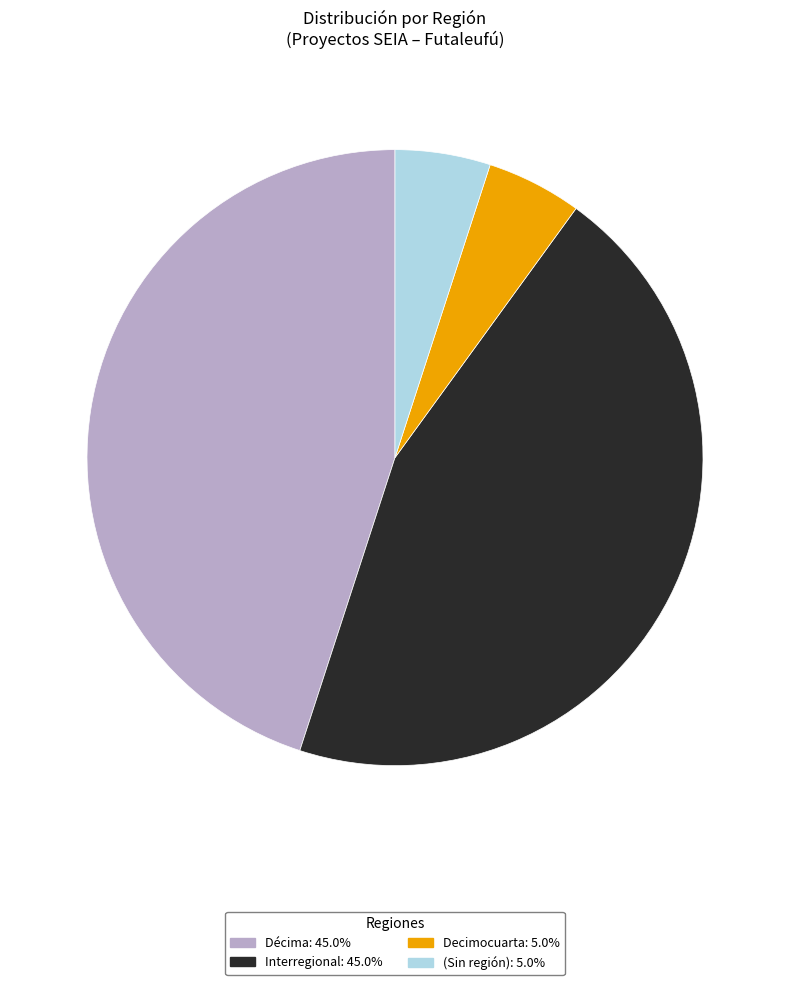

Is there any slice that represents more than half of the pie?

No